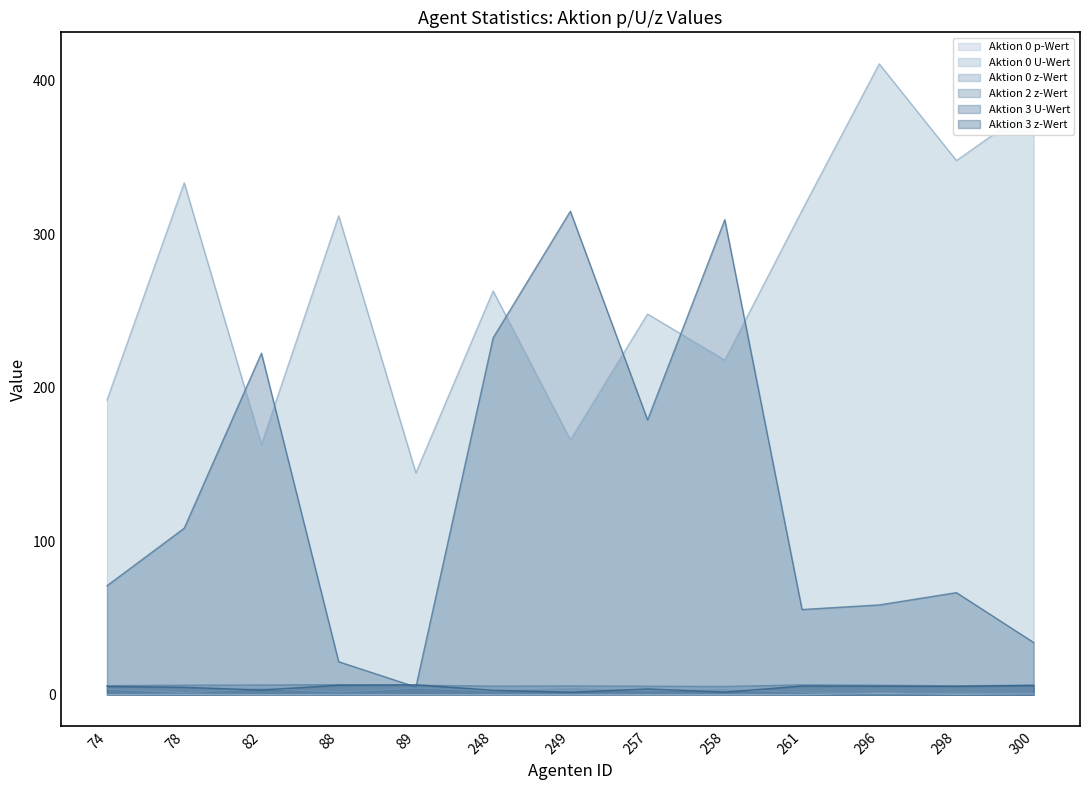

What is the difference between the maximum and minimum values in the Aktion 2 z-Wert series?

1.2